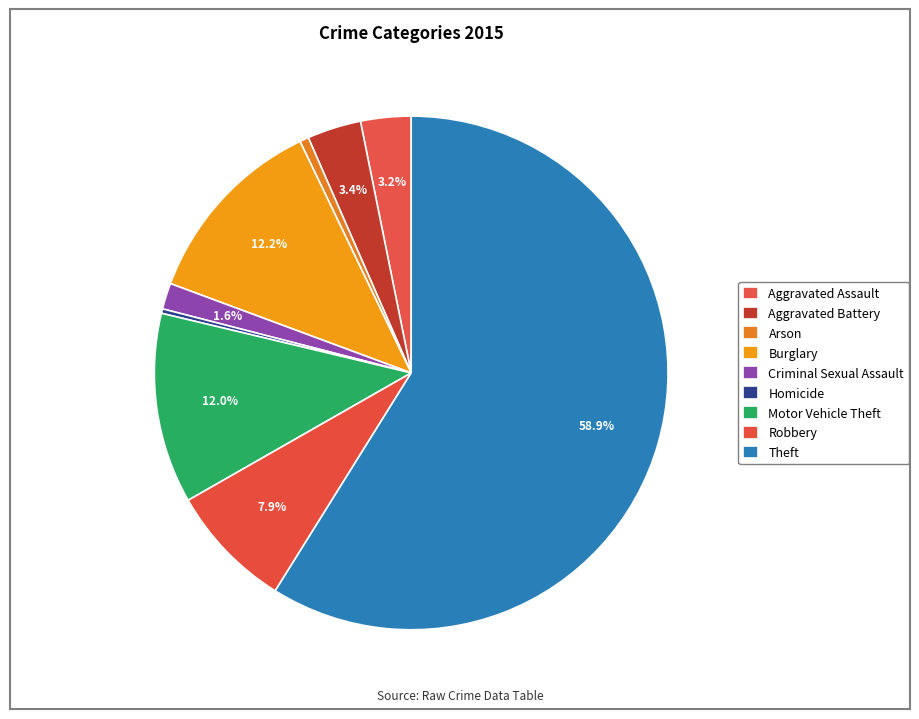

How many slices are in this pie chart?

9